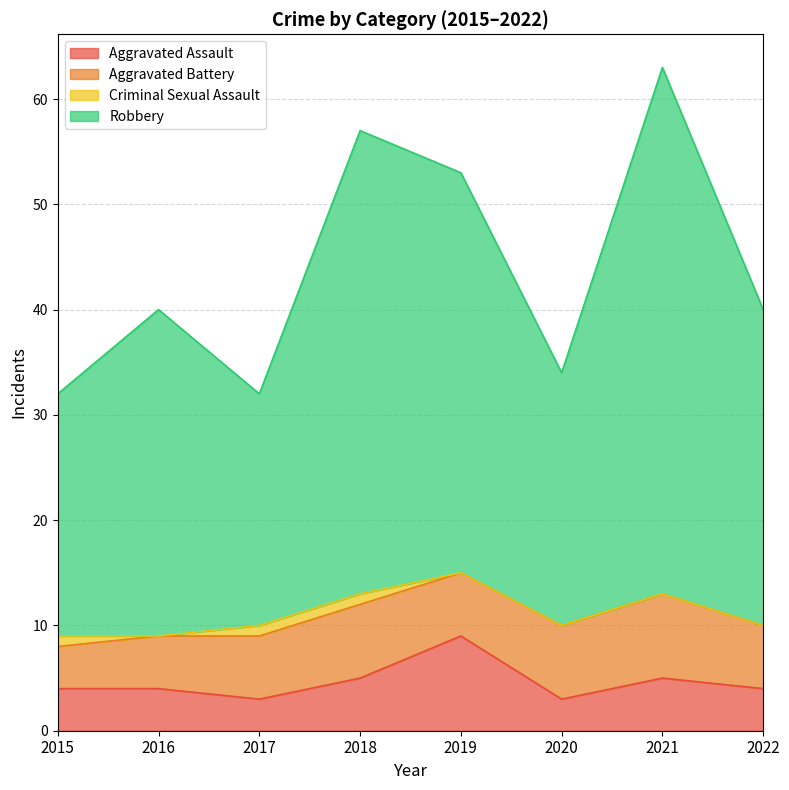

Count the Aggravated Assault values in the range 4 to 5.

5